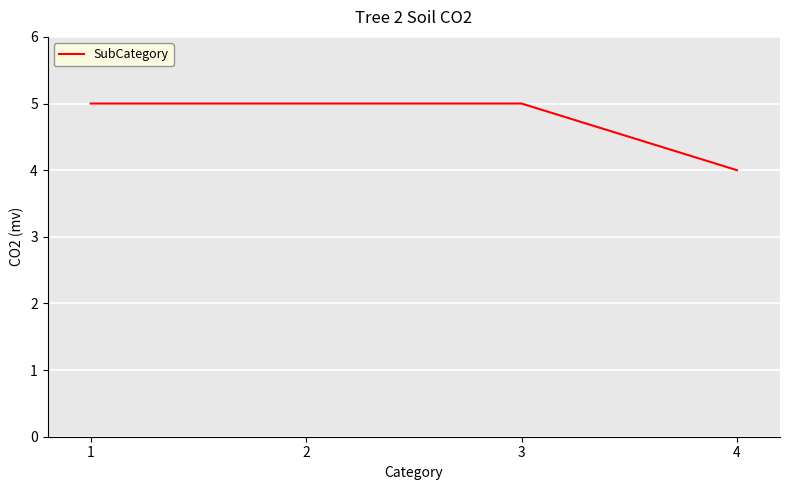

What is the average value?

5